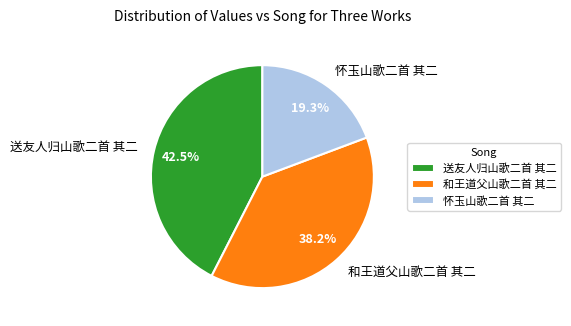

Which category has the smallest portion of the pie?

怀玉山歌二首 其二